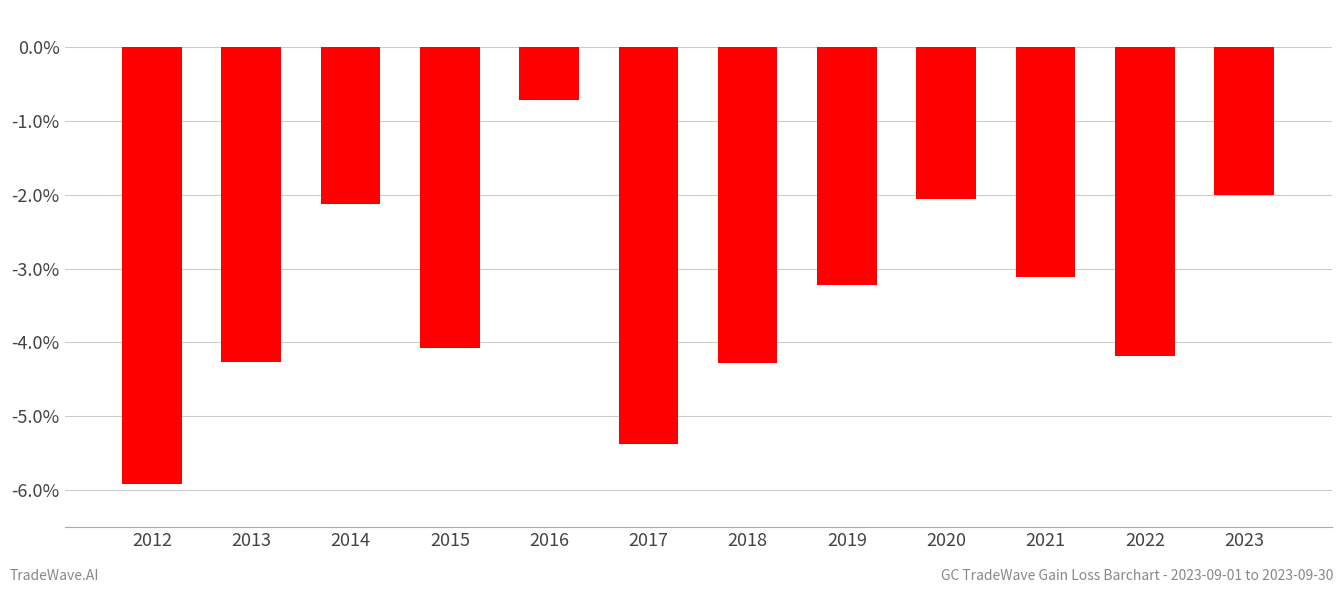

Rank the categories by value from highest to lowest.

2016, 2023, 2020, 2014, 2021, 2019, 2015, 2022, 2013, 2018, 2017, 2012